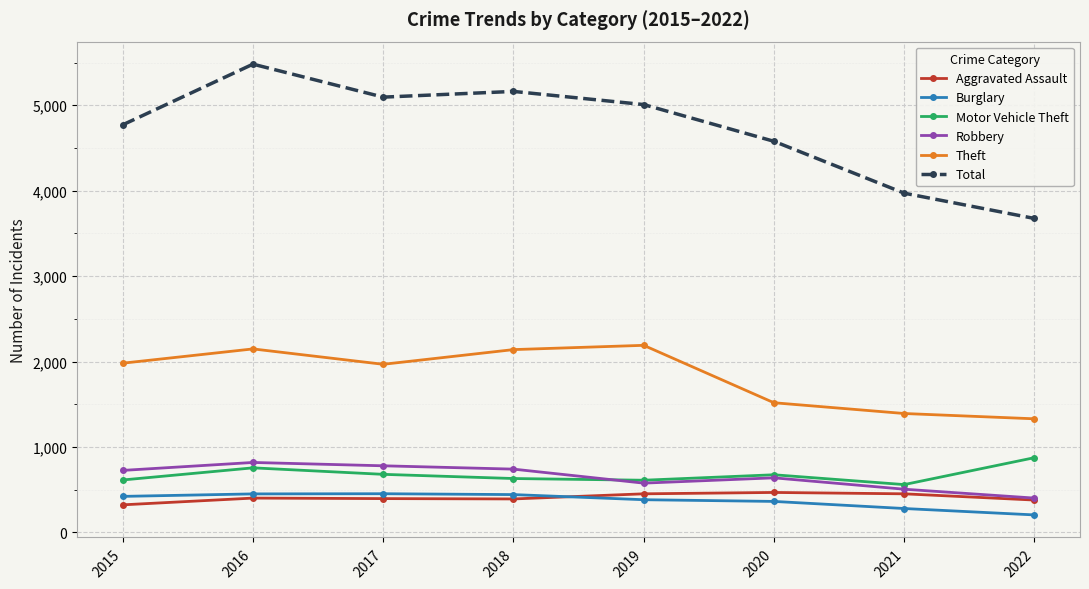

What is the total value across all series at 2022?

6866